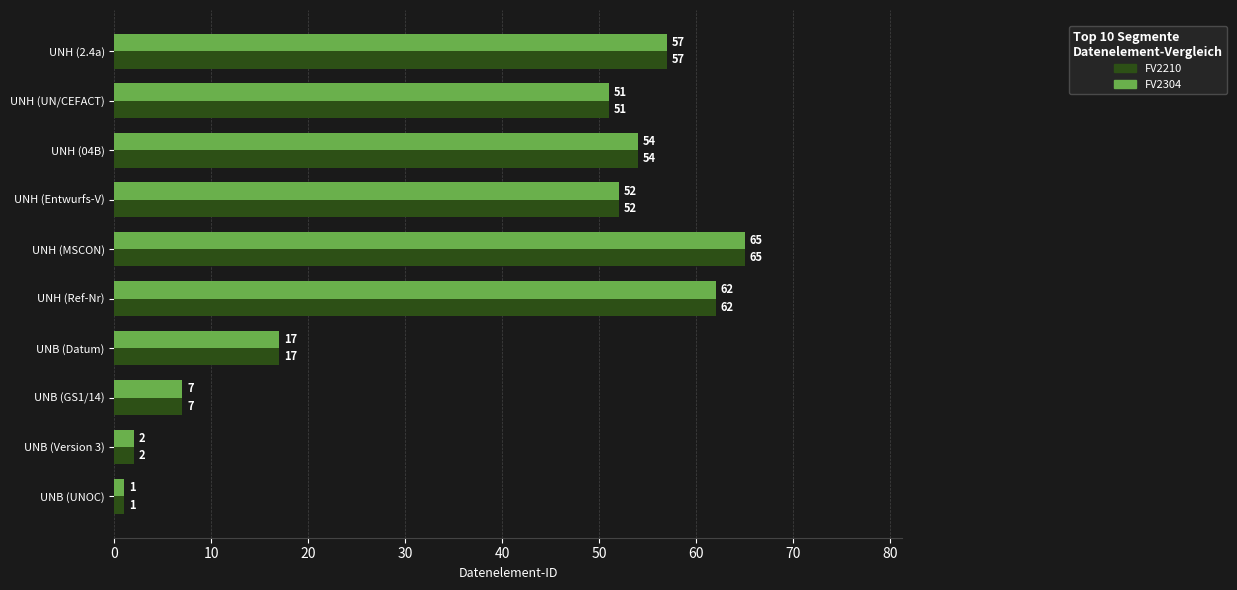

How many series are shown in this chart?

2